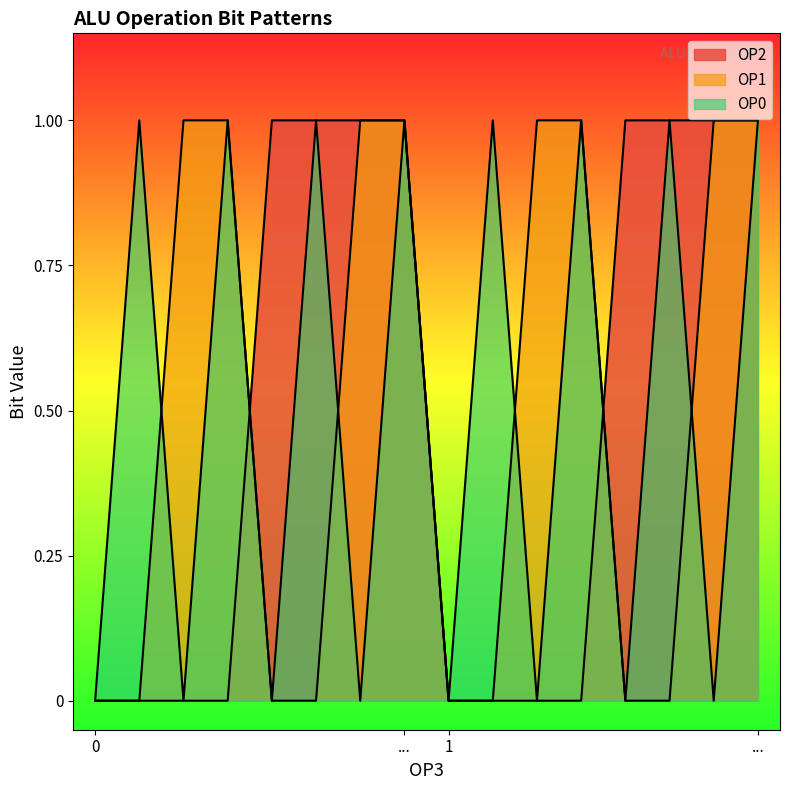

How many data points does each series have?

16